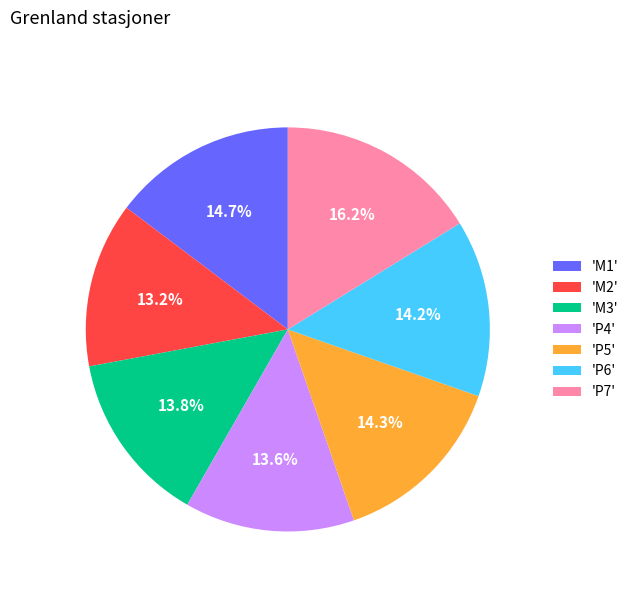

Count the number of slices in the pie.

7